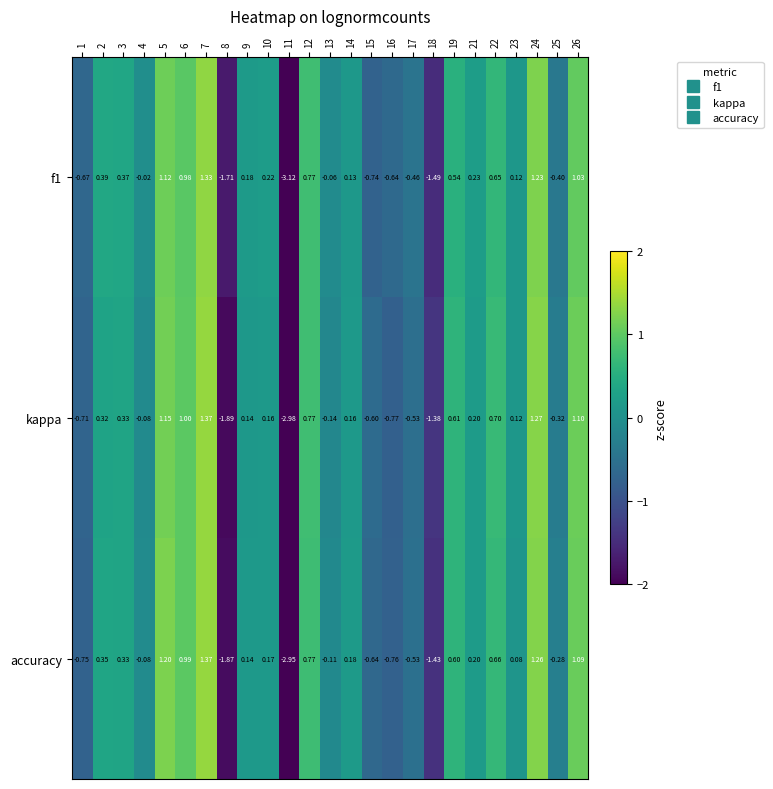

What is the total value across all series at 24?

3.8